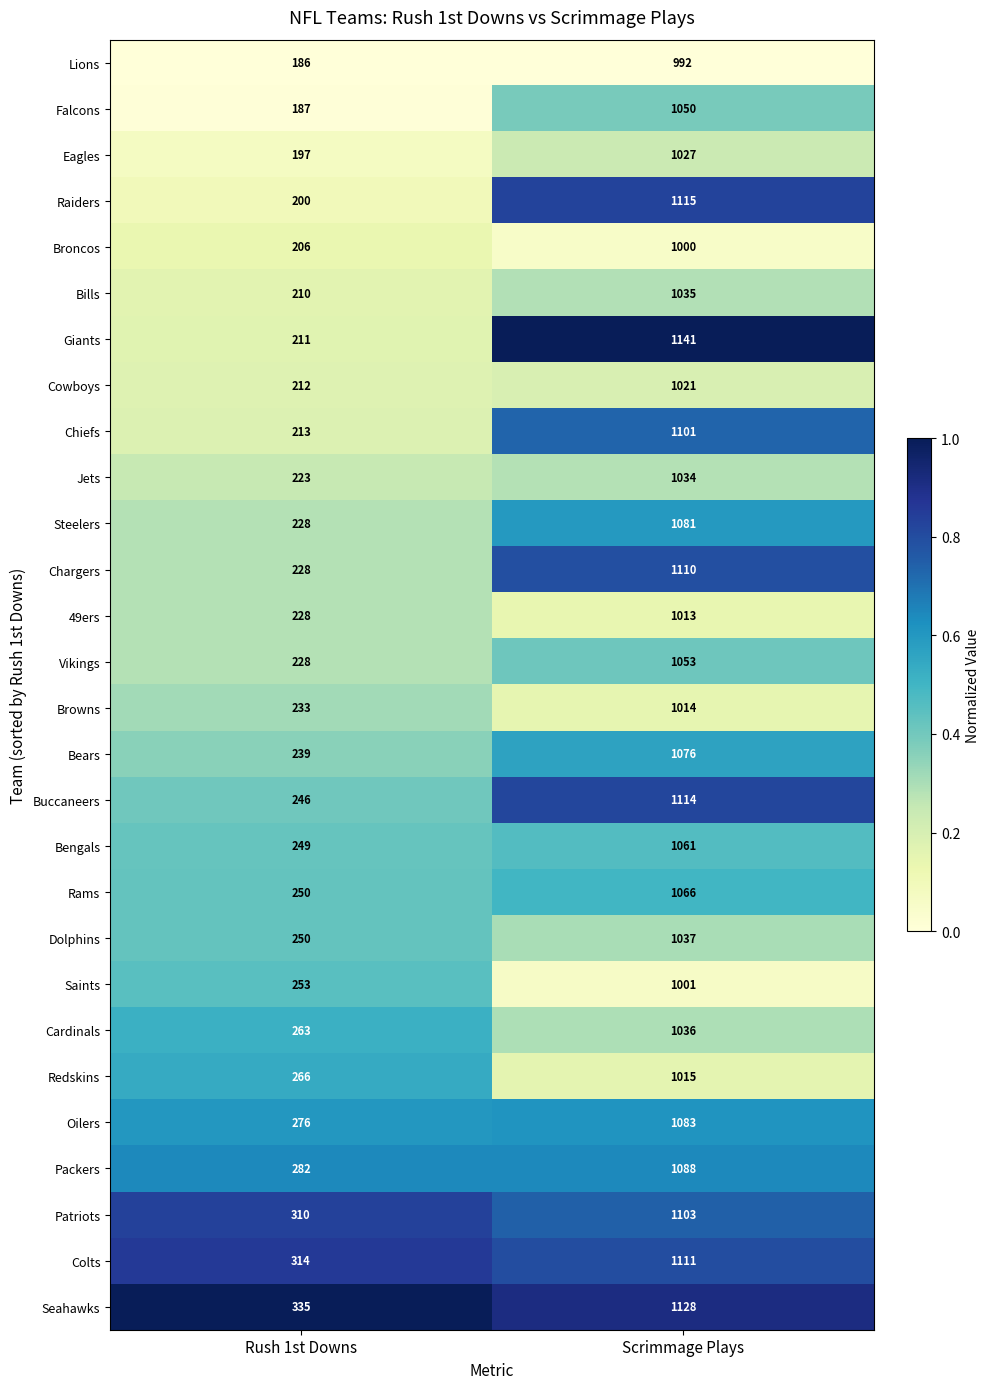

What is the difference between the highest and lowest values at Rush 1st Downs?

149